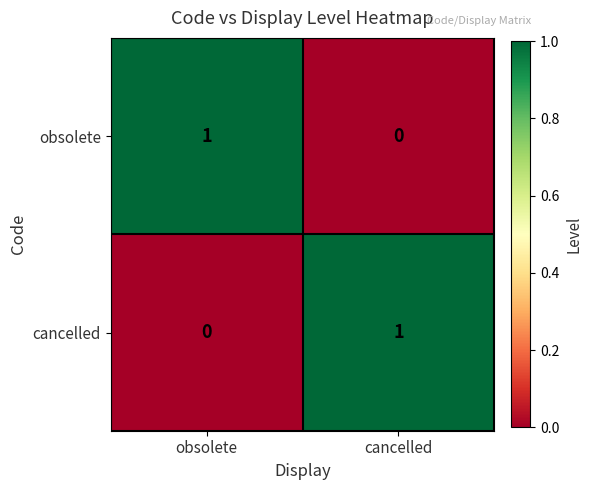

How many series are shown in this chart?

2